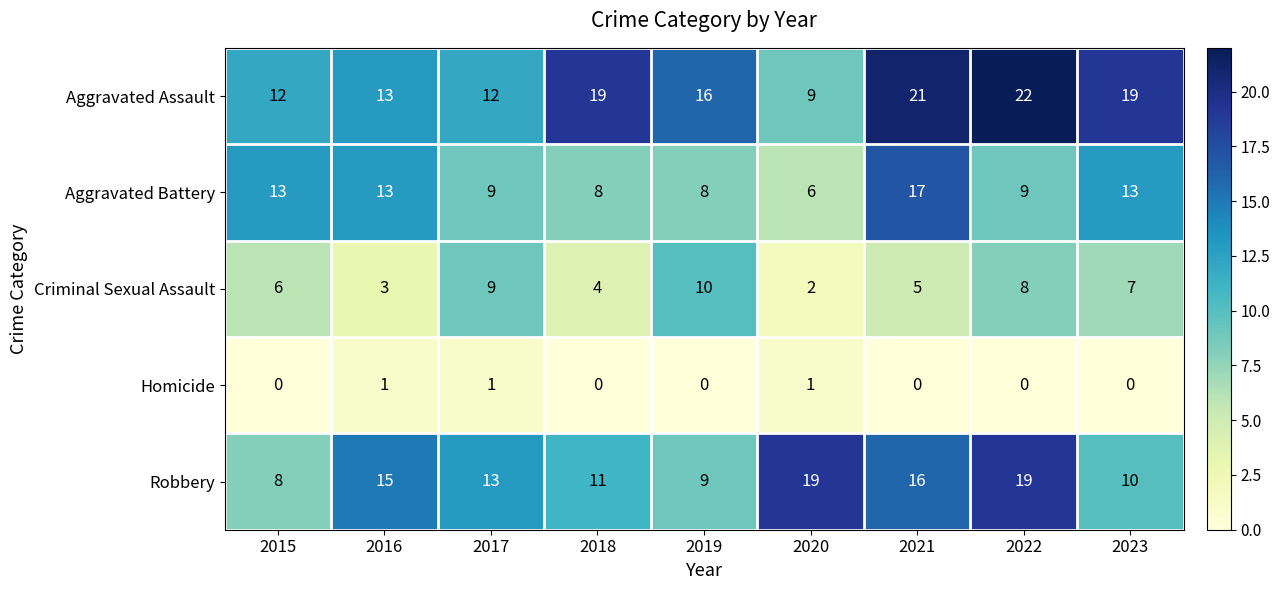

Rank the series at 2020 from lowest to highest value.

Homicide, Criminal Sexual Assault, Aggravated Battery, Aggravated Assault, Robbery